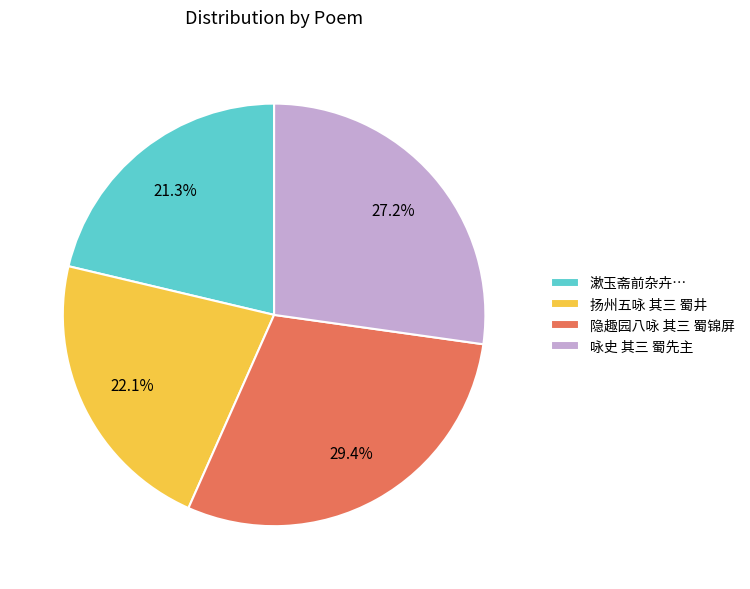

Approximately how many times larger is the value at 漱玉斋前杂卉… compared to 隐趣园八咏 其三 蜀锦屏?

0.7